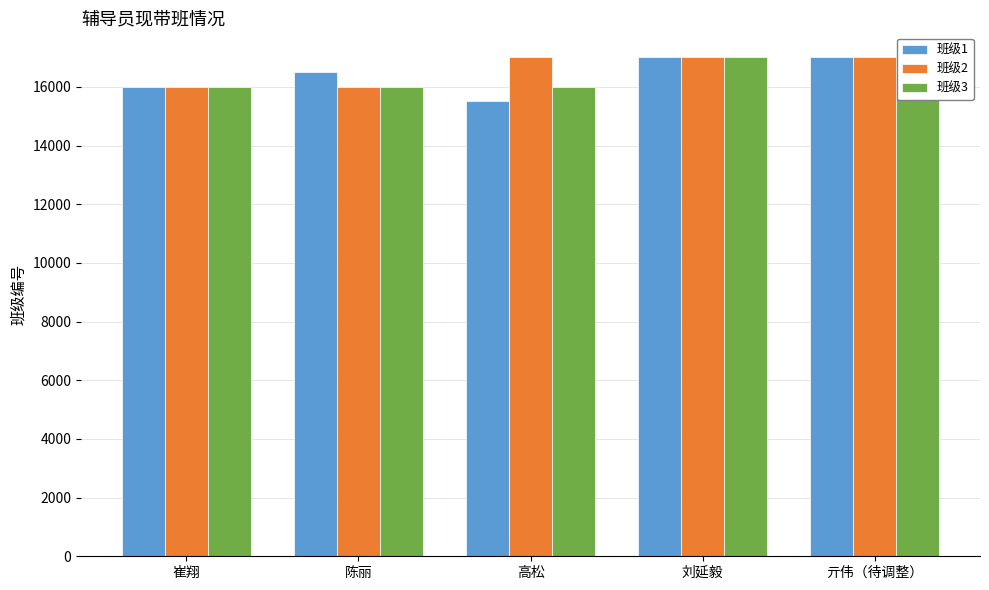

What is the approximate value of 班级3 at 崔翔, to the nearest 10?

16010